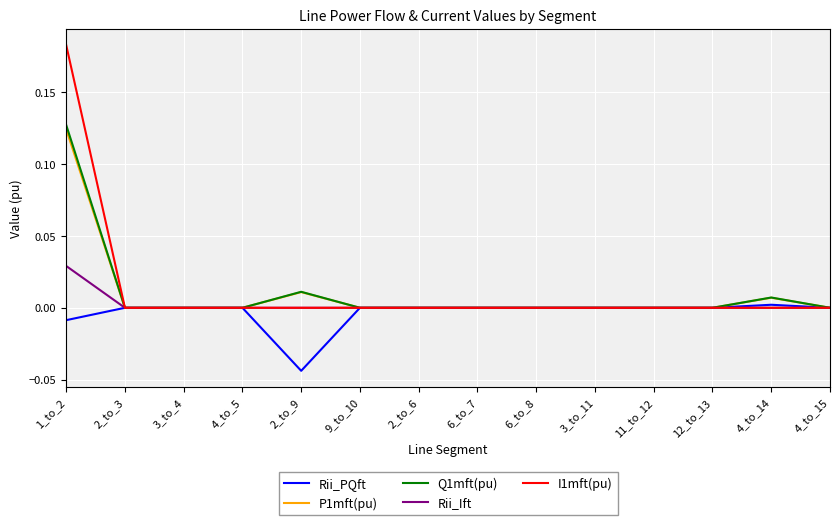

How many series are shown in this chart?

5